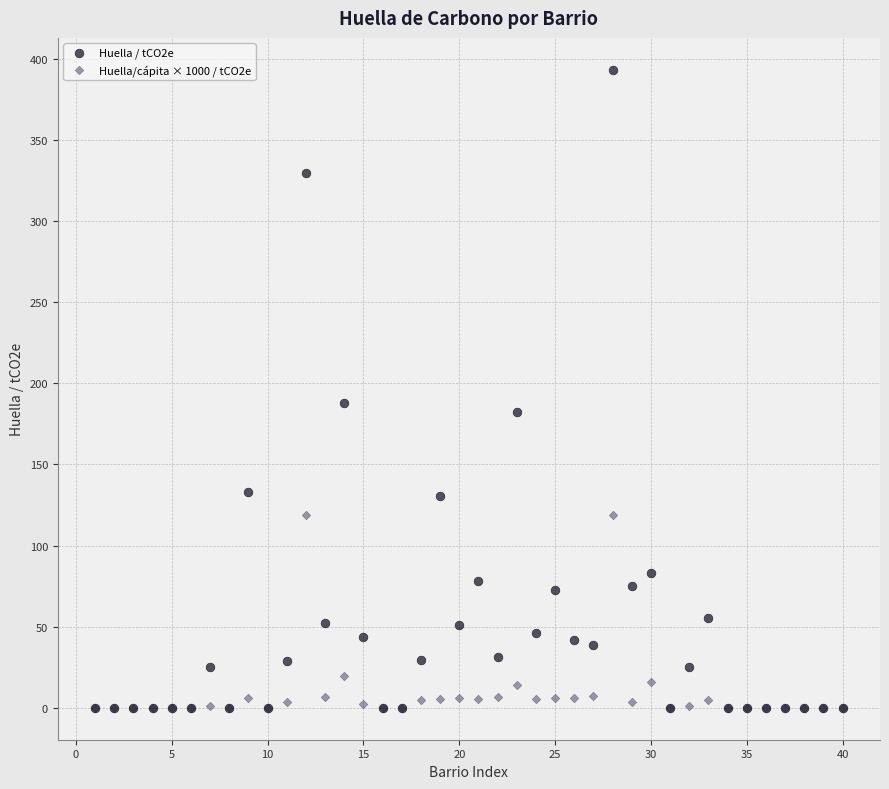

What are all the series names shown in the legend?

Huella / tCO2e, Huella/cápita × 1000 / tCO2e